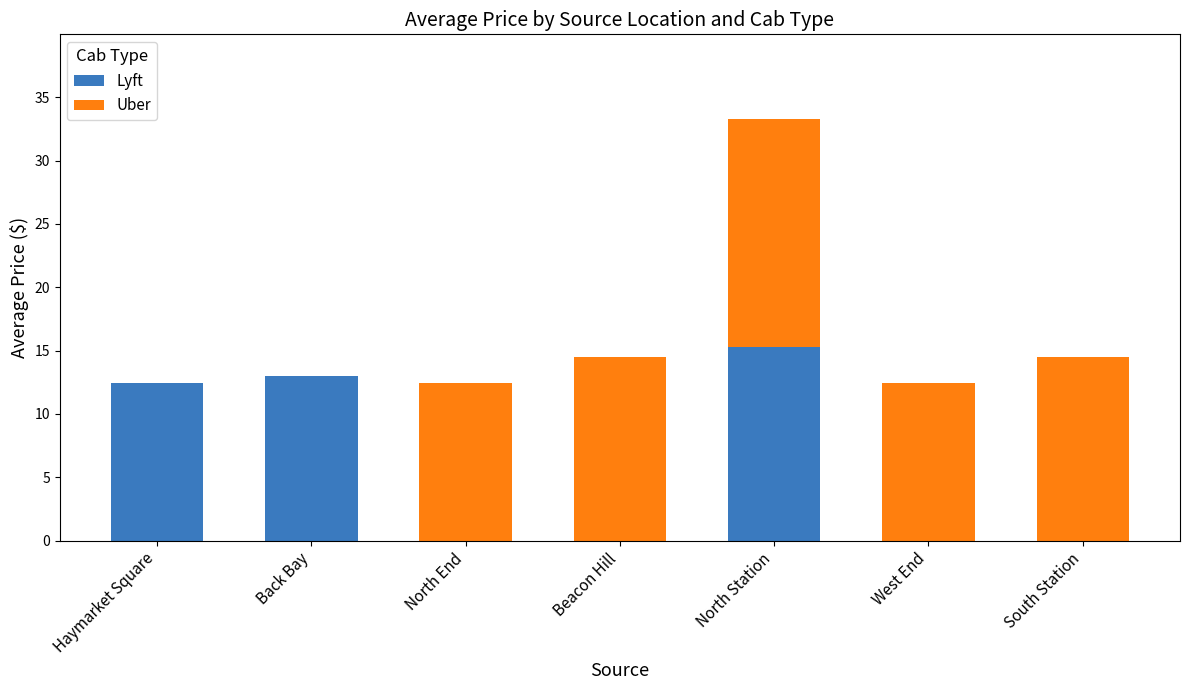

What is the sum of all Lyft values?

40.7